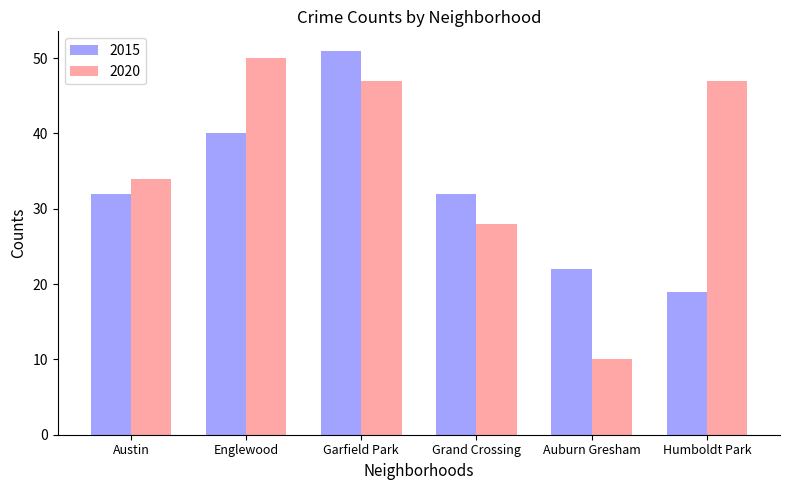

What is the difference between the 2015 values at Humboldt Park and Grand Crossing?

13